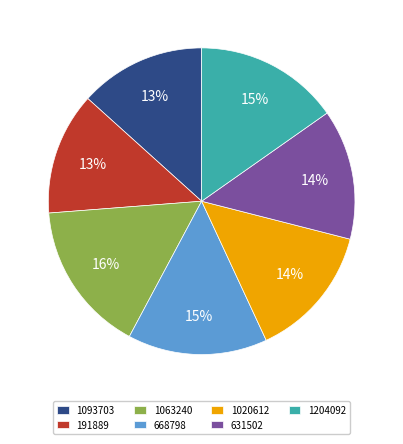

To the nearest percent, what portion does 191889 represent?

13%